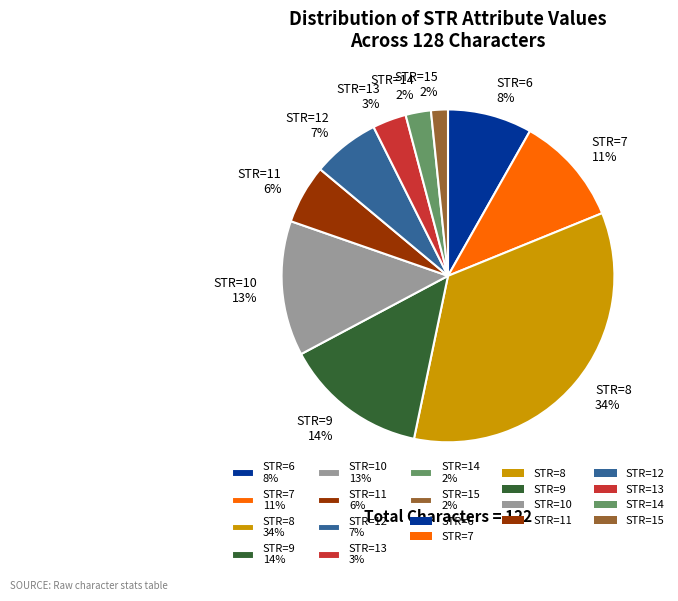

Combined, do STR=11 6% and STR=12 7% account for over 50%?

No